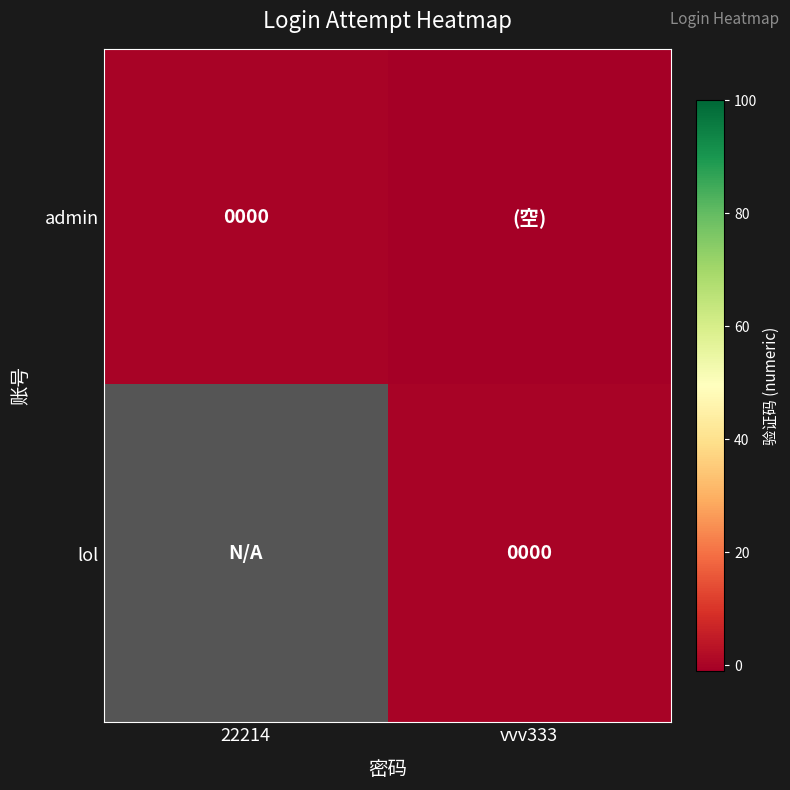

The admin series shows 0.4 at 22214. True or false?

False